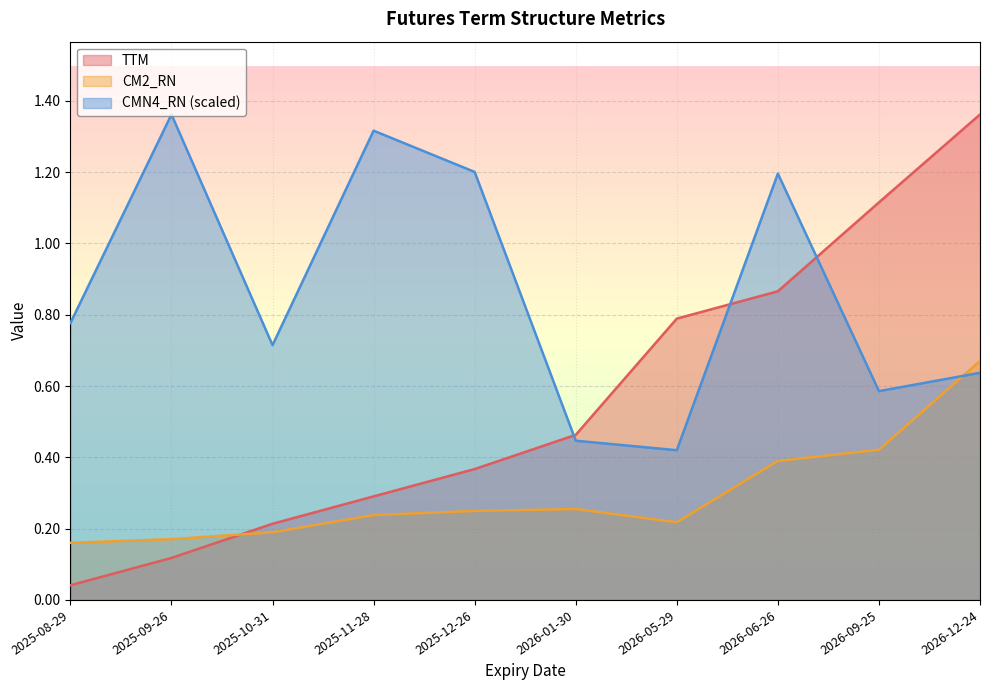

What is the sum of all CM2_RN values?

3.0